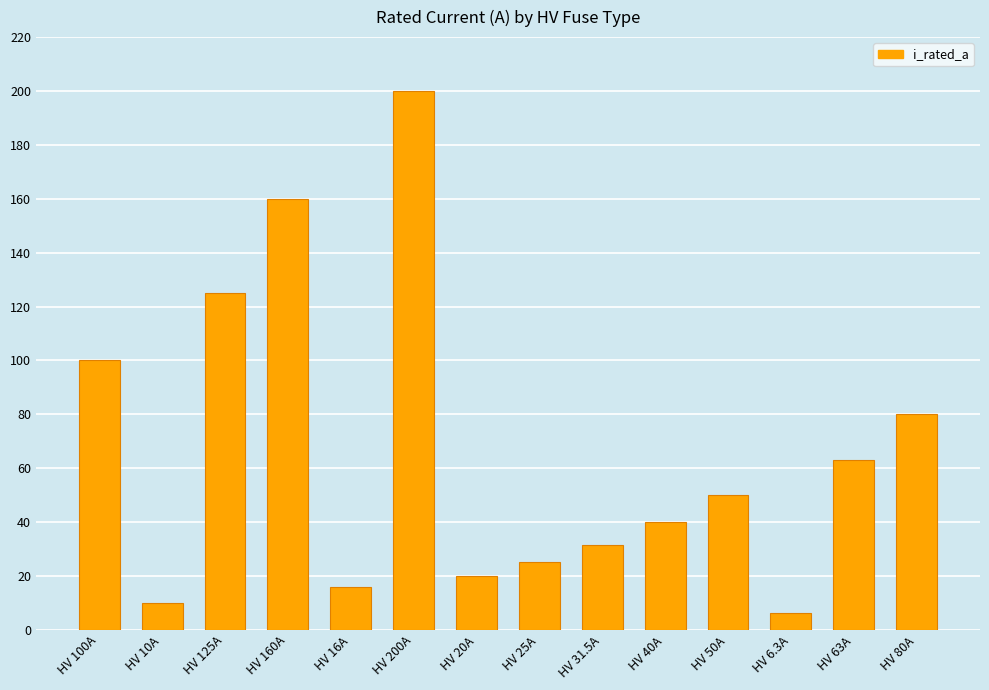

How many data points does each series have?

14